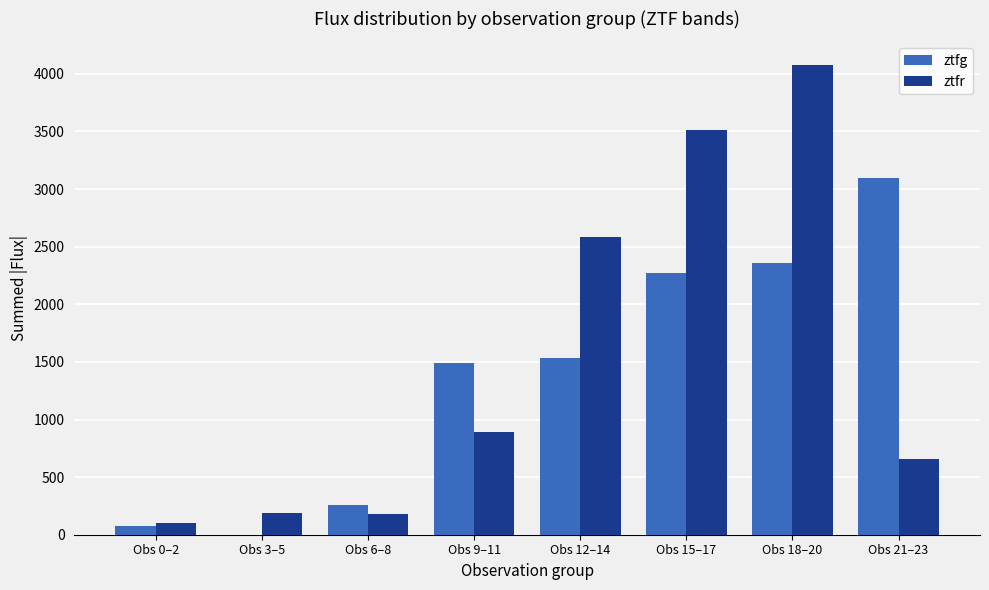

Between Obs 9–11 and Obs 18–20, which series saw the biggest shift?

ztfr